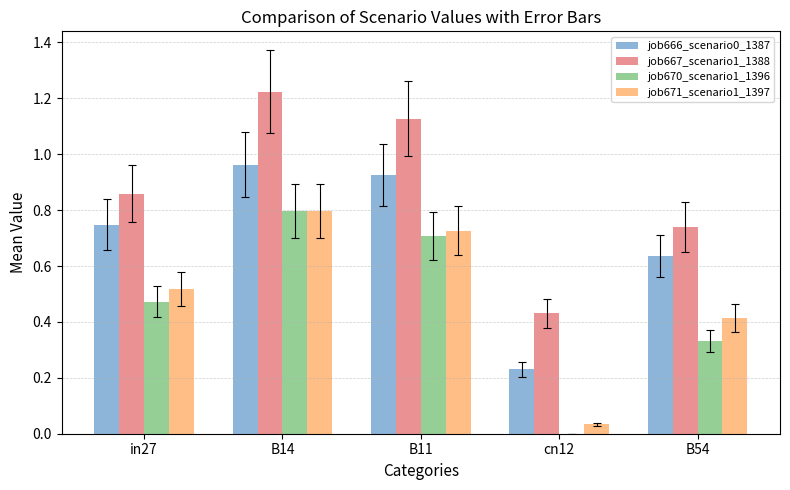

How many data points does each series have?

5